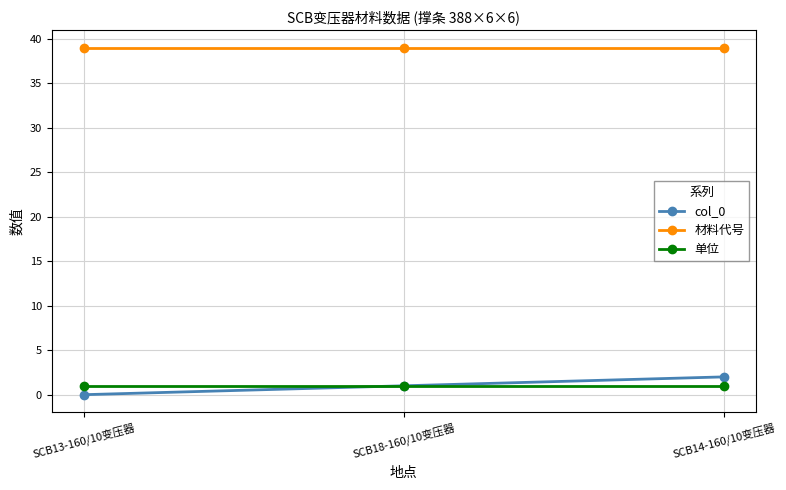

List the labels in order of col_0 value, smallest first.

SCB13-160/10变压器, SCB18-160/10变压器, SCB14-160/10变压器